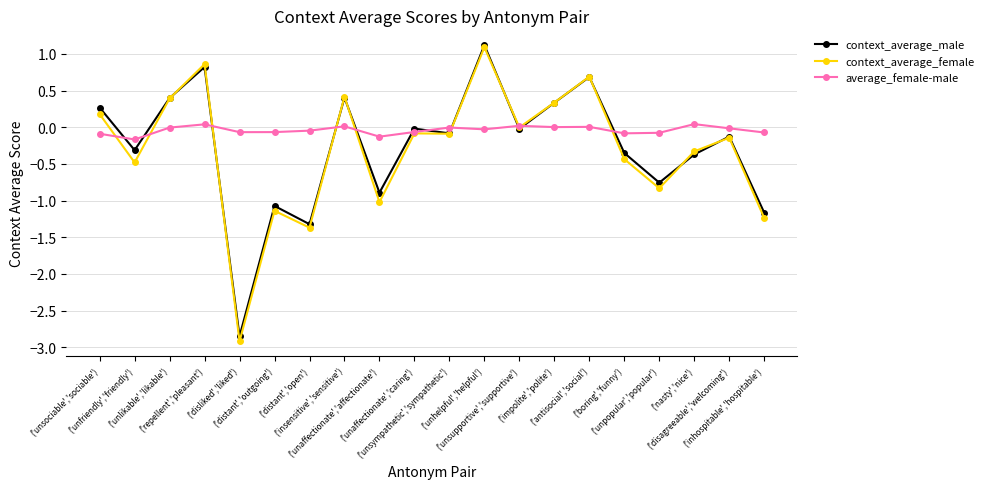

The value of context_average_female at ('unsociable','sociable') is 0.2. True or false?

True